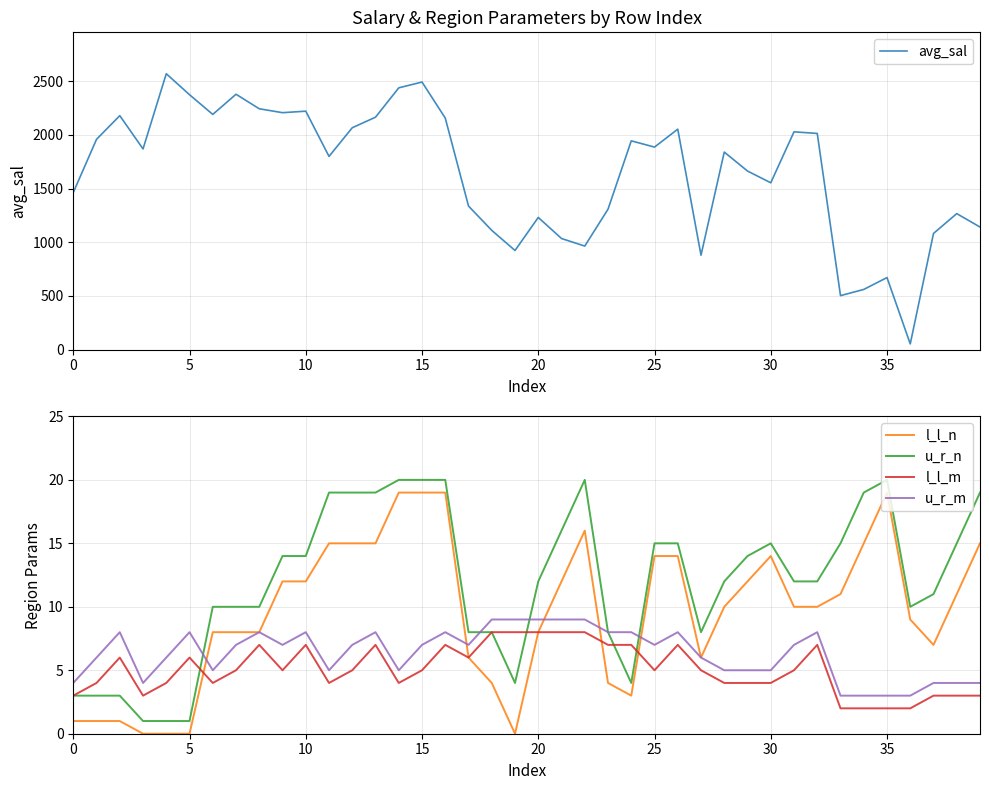

Does the chart display data point markers on the line(s)?

No